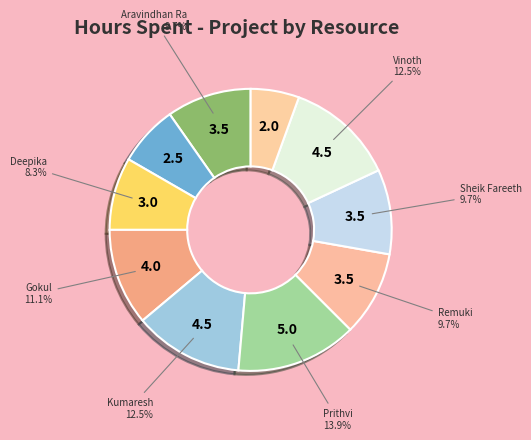

Which slice is the largest?

Prithvi